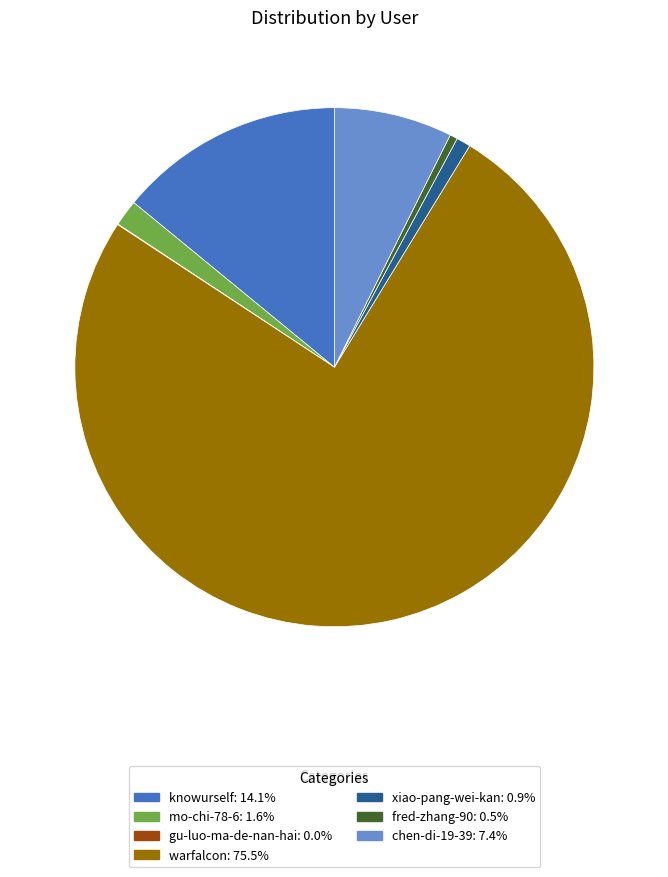

Is the sum of warfalcon and knowurself greater than half?

Yes